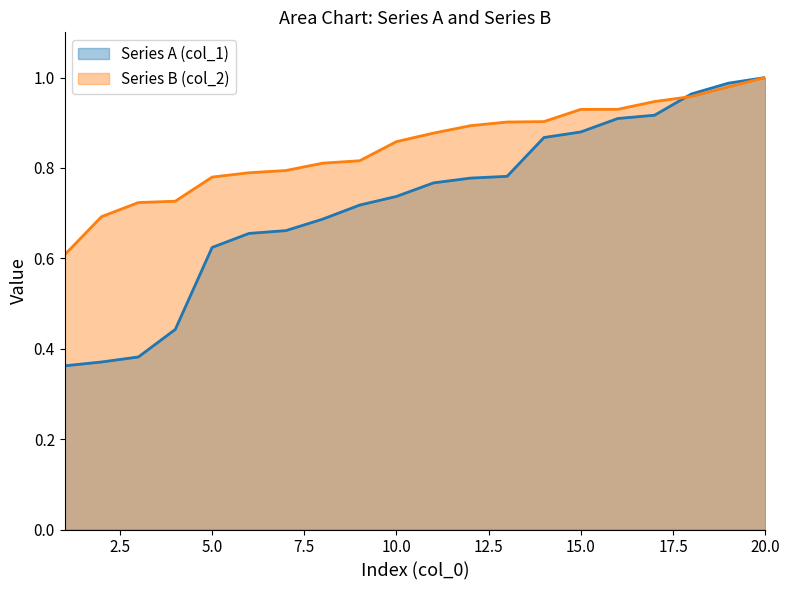

What is the difference between the maximum and second lowest values in the Series B (col_2) series?

0.3